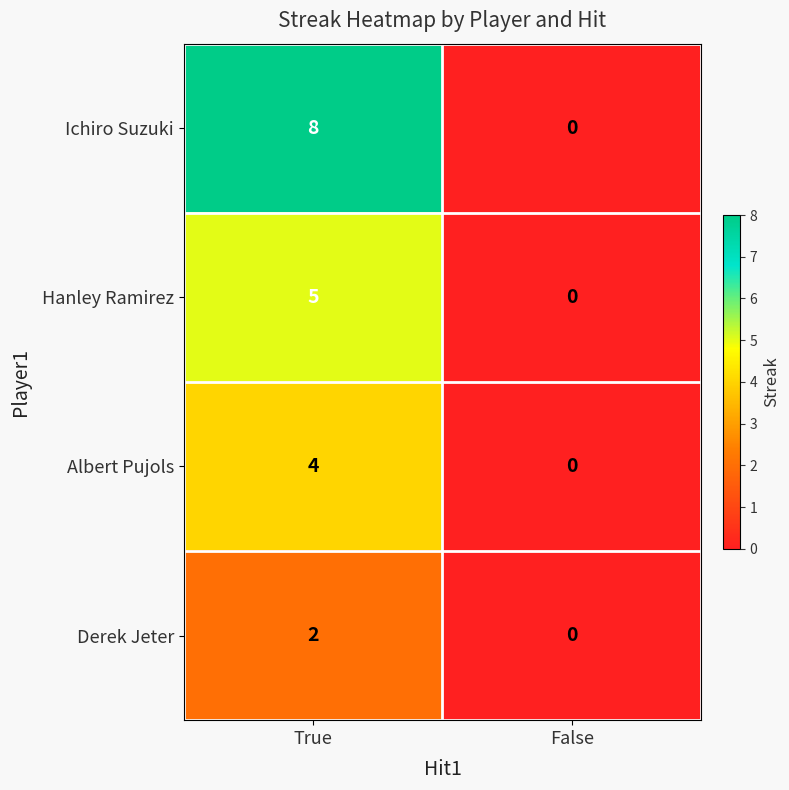

How many distinct data groups are displayed?

4